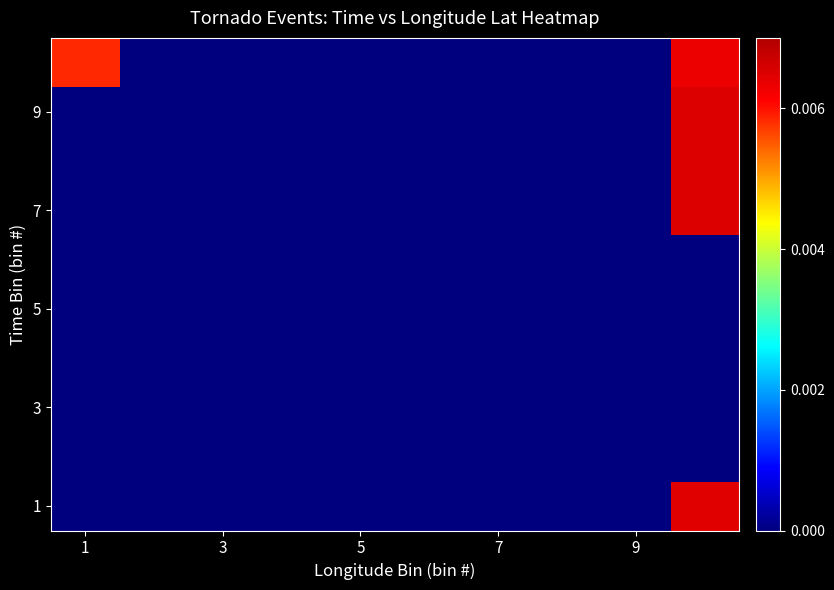

At how many categories does at least one series exceed 0?

2